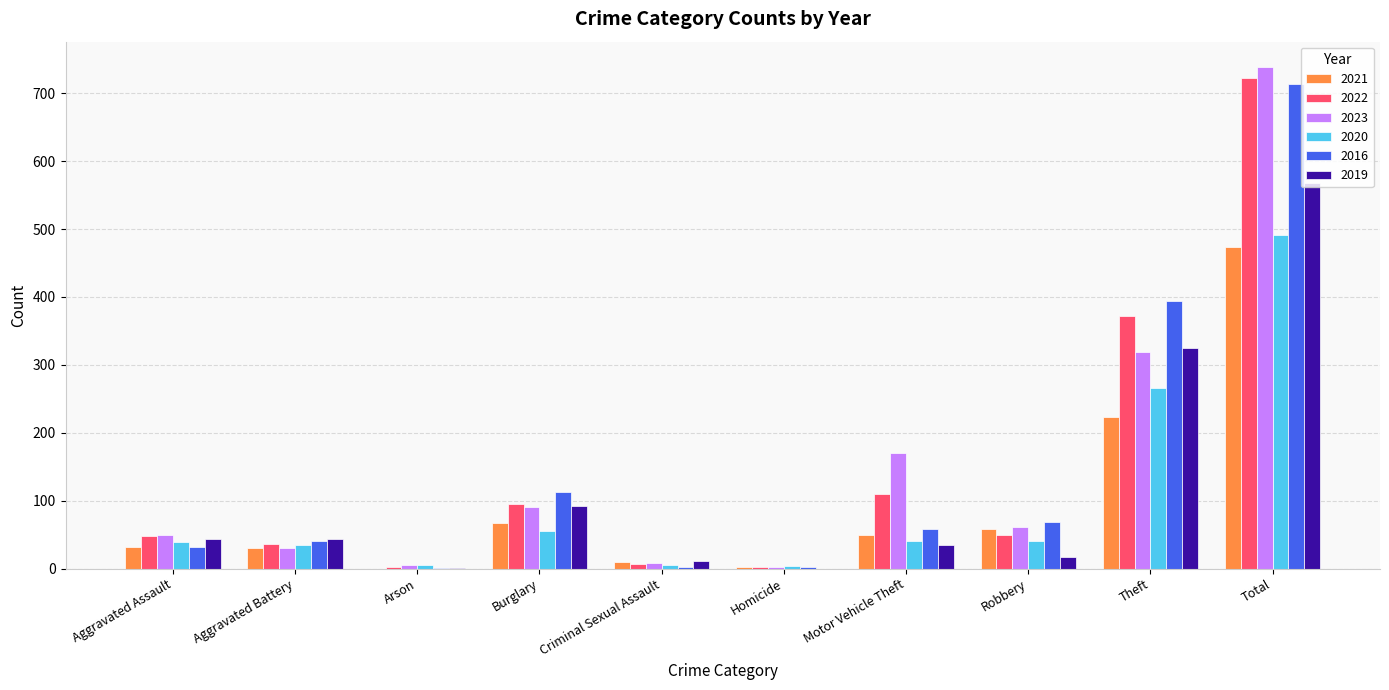

True or false: 2023 has a value of 5 at Arson.

True